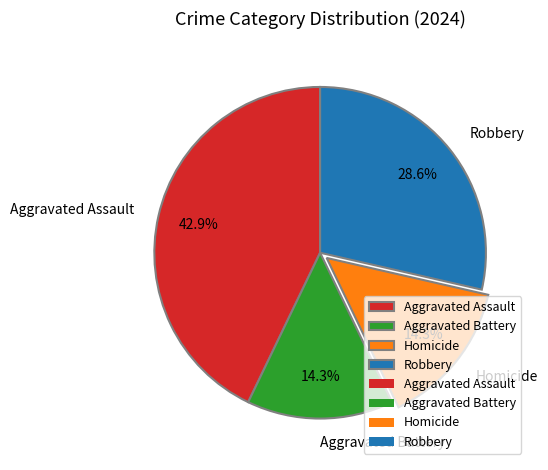

Which category has the biggest portion of the pie?

Aggravated Assault